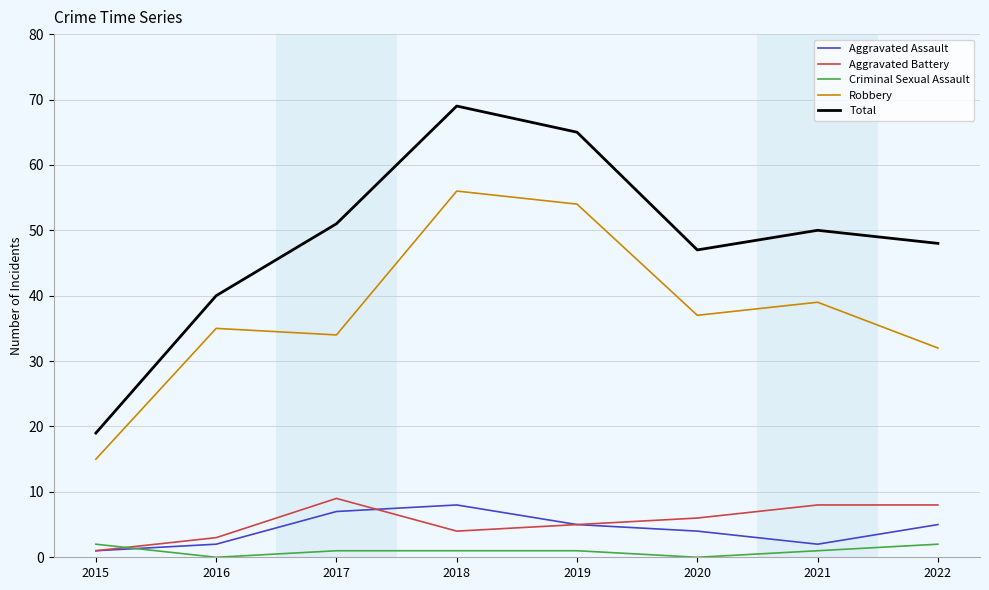

What is the difference between the highest and lowest values at 2019?

64